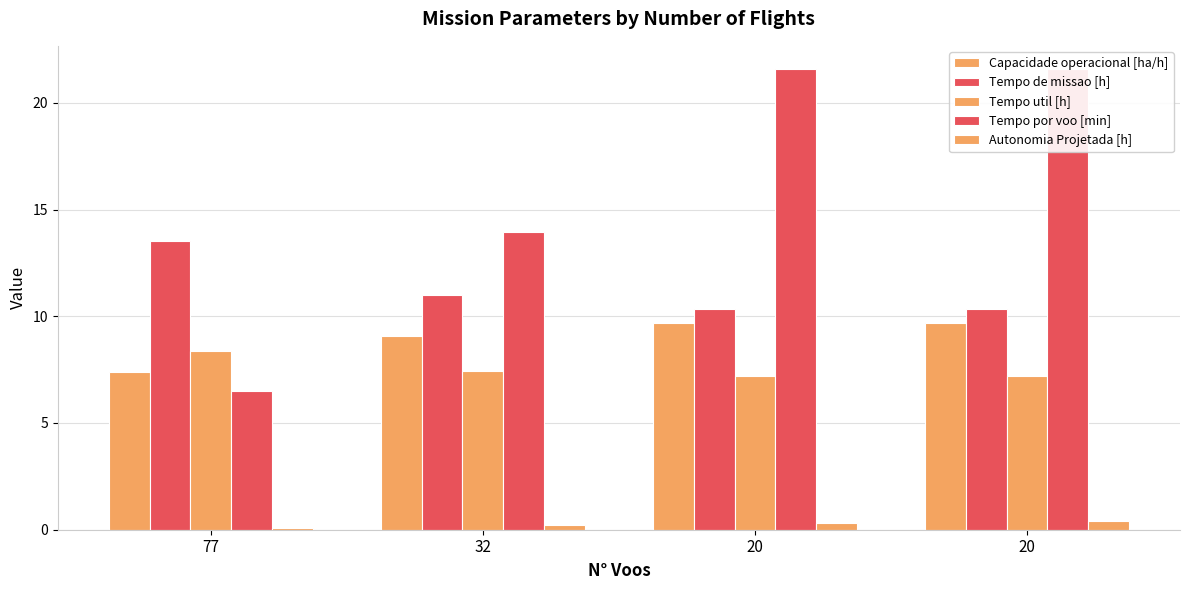

What is the spread (max minus min) of values at 20?

21.3